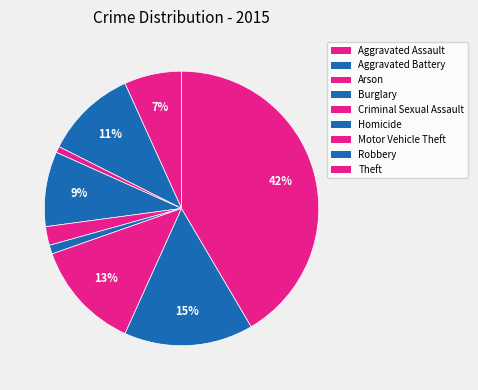

Does Arson account for over 50% of the chart?

No